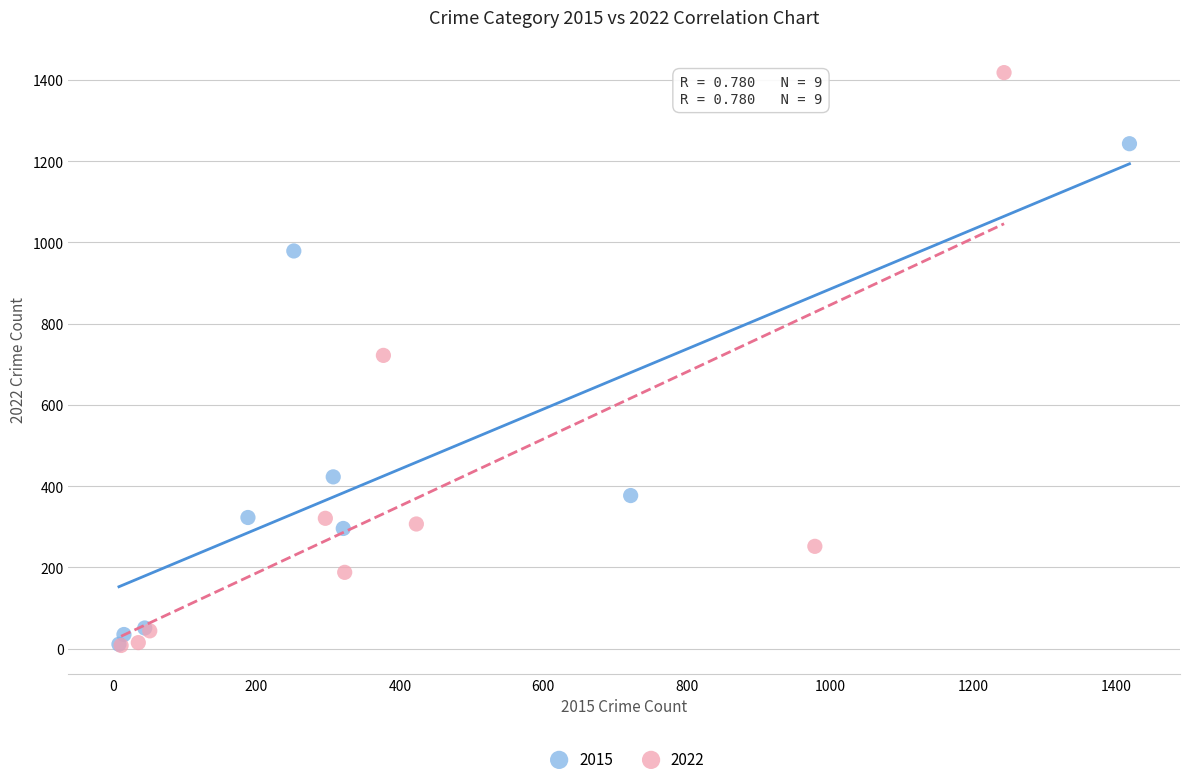

What are all the series names shown in the legend?

2015, 2022